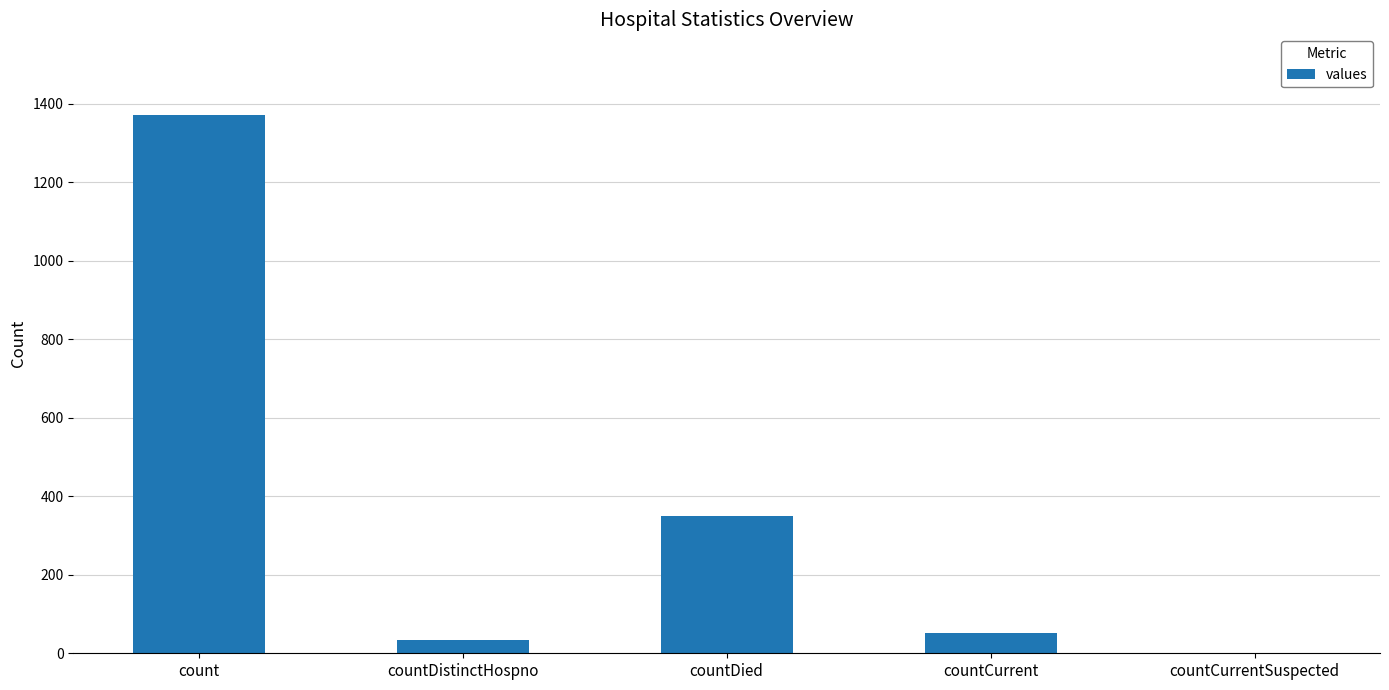

What is the difference between the values at countDied and countCurrentSuspected?

349